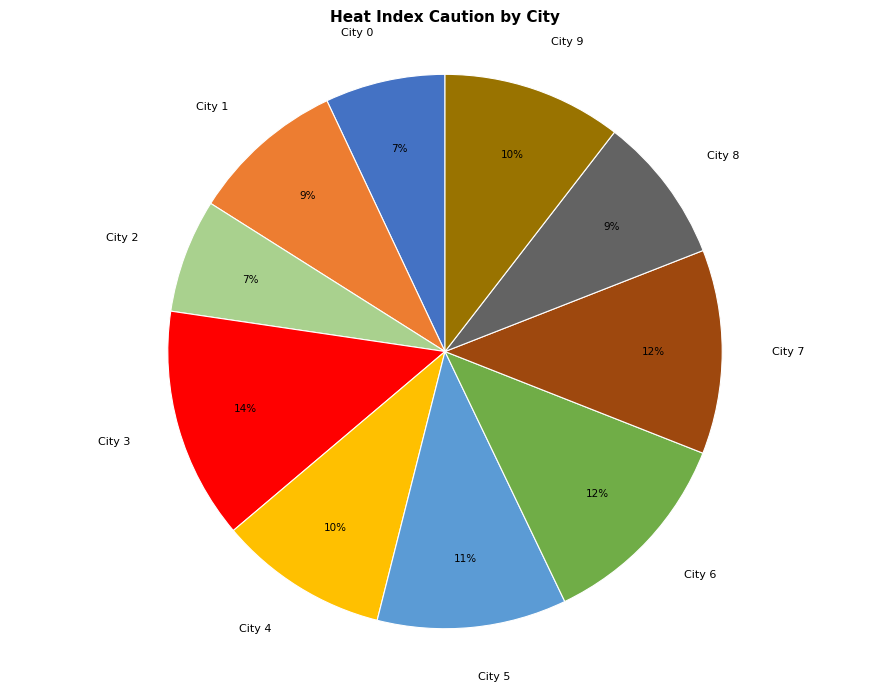

Is there any slice that represents more than half of the pie?

No